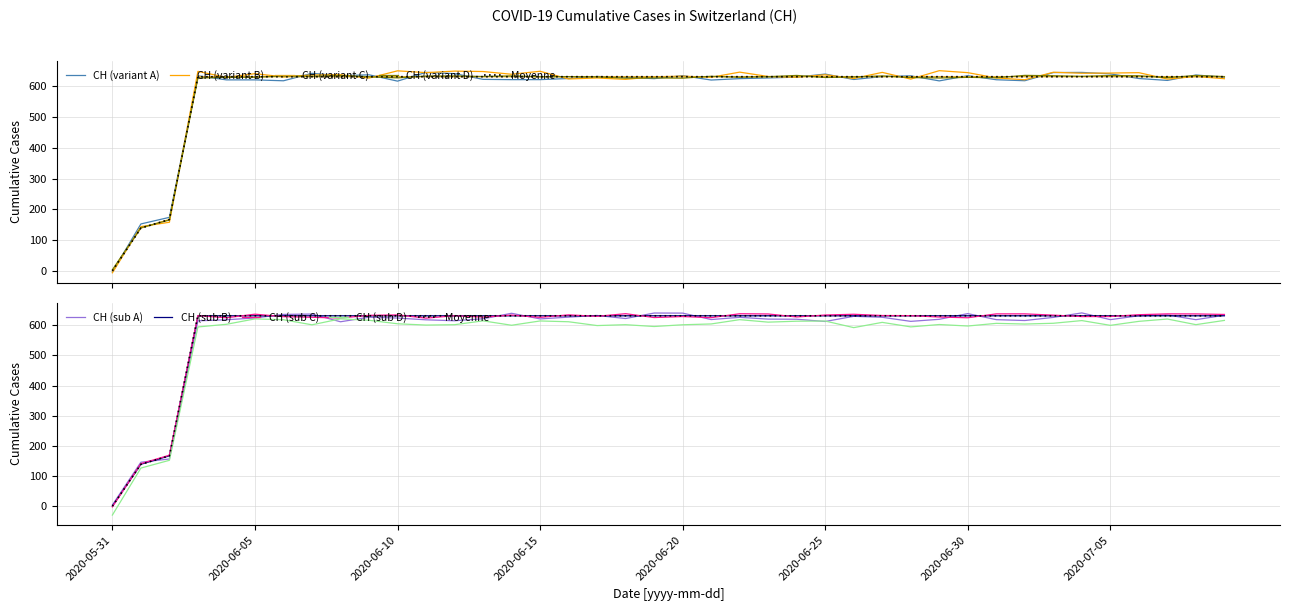

What position from the left is 2020-06-16?

17